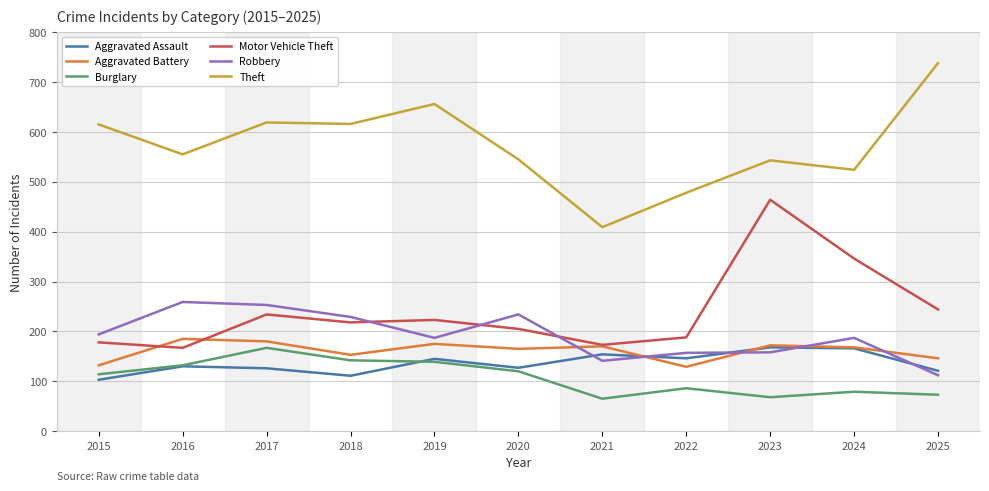

What is the sum of all Burglary values?

1185